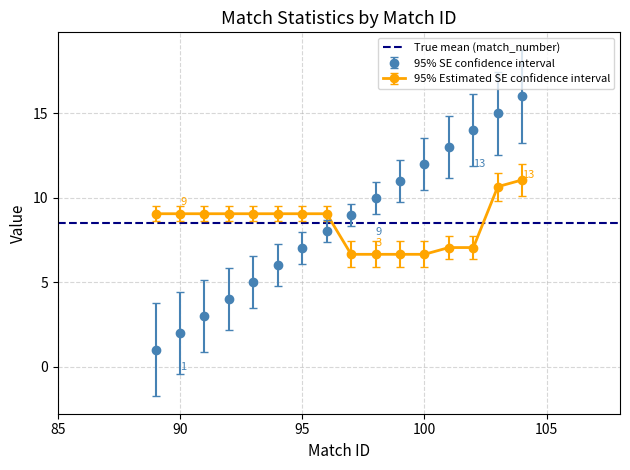

True or false: game_type has more than 2 points higher than both neighbors.

False